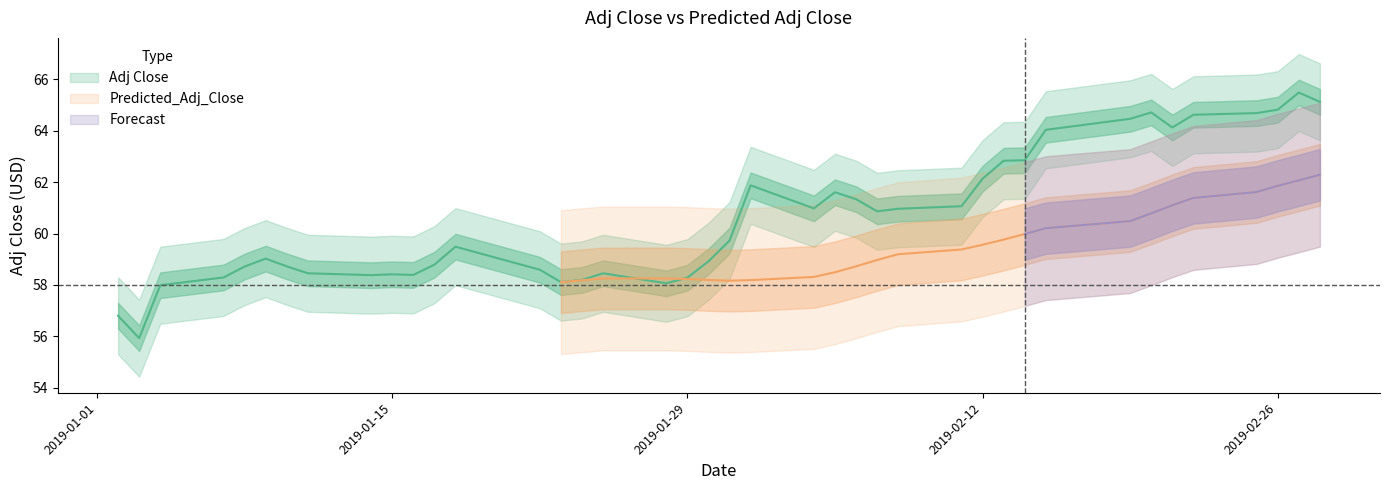

What is the ratio of the value at 2019-02-15 to the value at 2019-02-01?

1.0